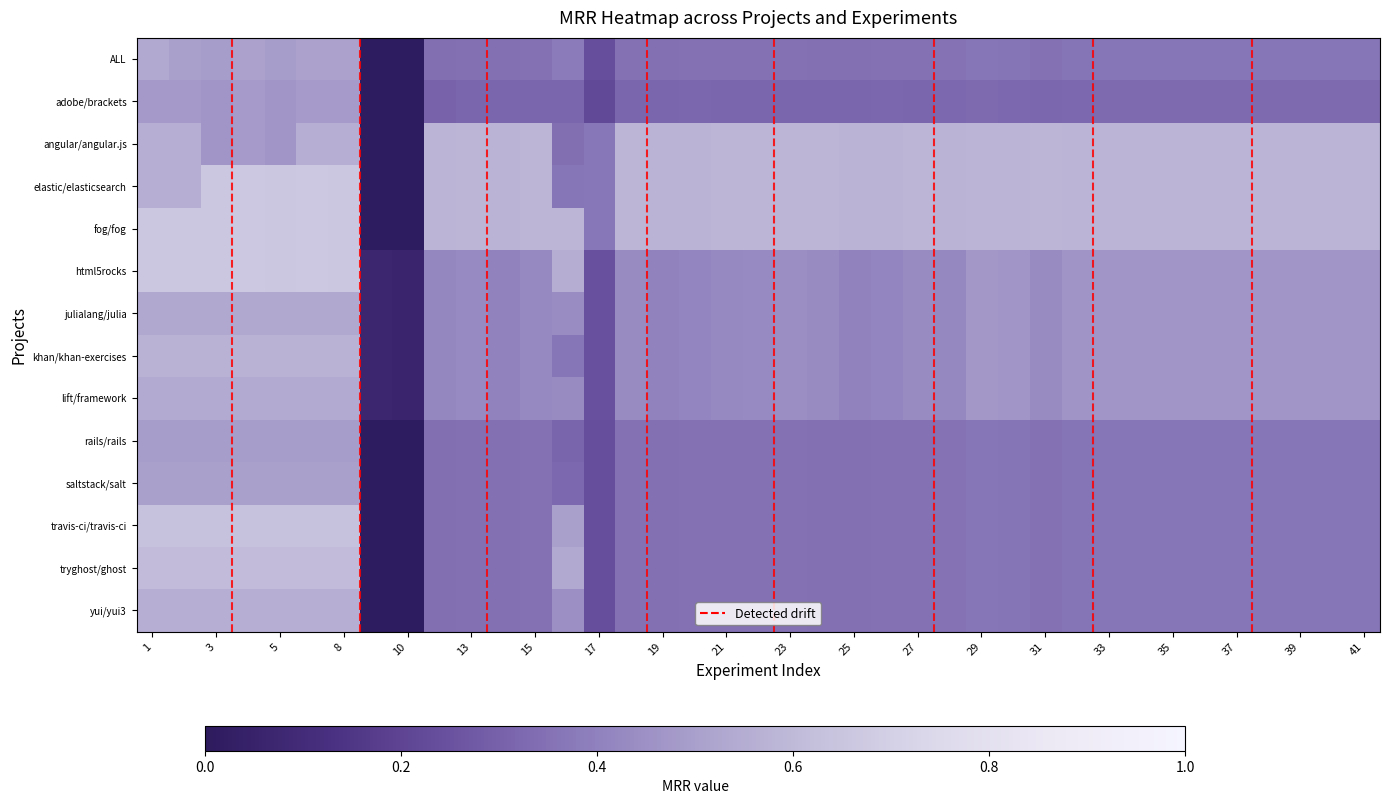

At how many categories does at least one series exceed 0?

39